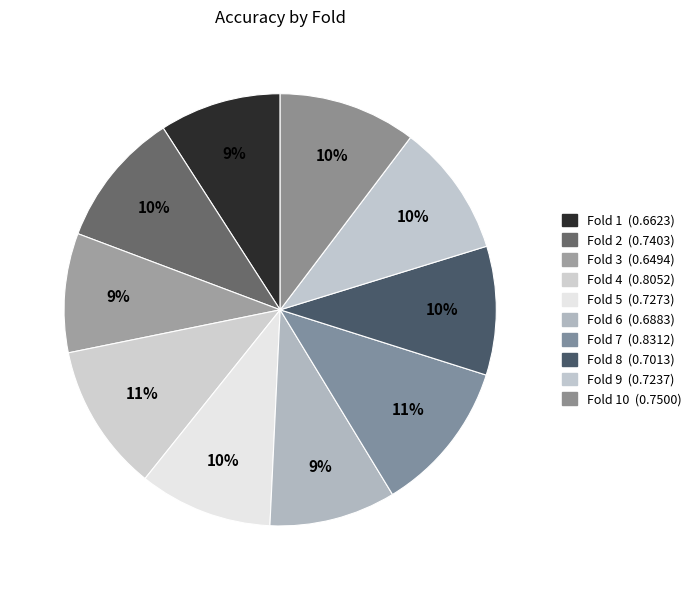

Count the number of slices in the pie.

10